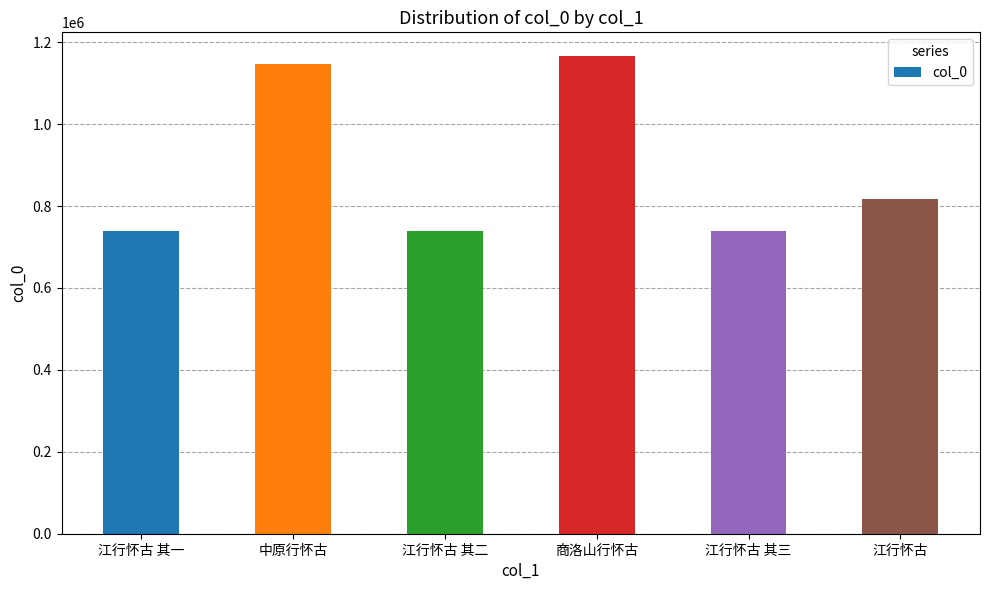

What is the label of the 3rd bar from the right?

商洛山行怀古